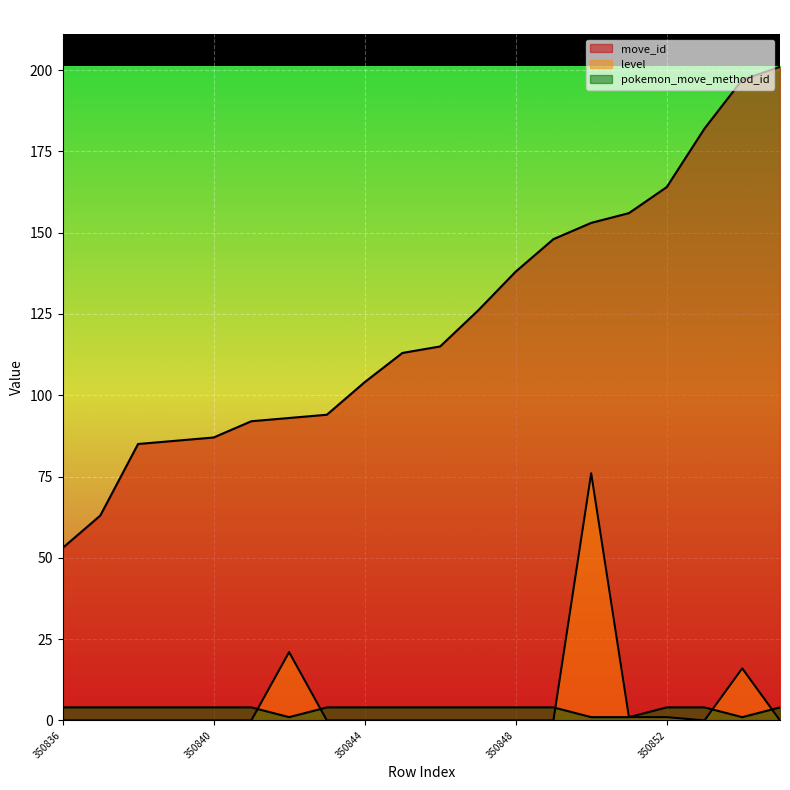

Which series has the largest total across all categories?

move_id